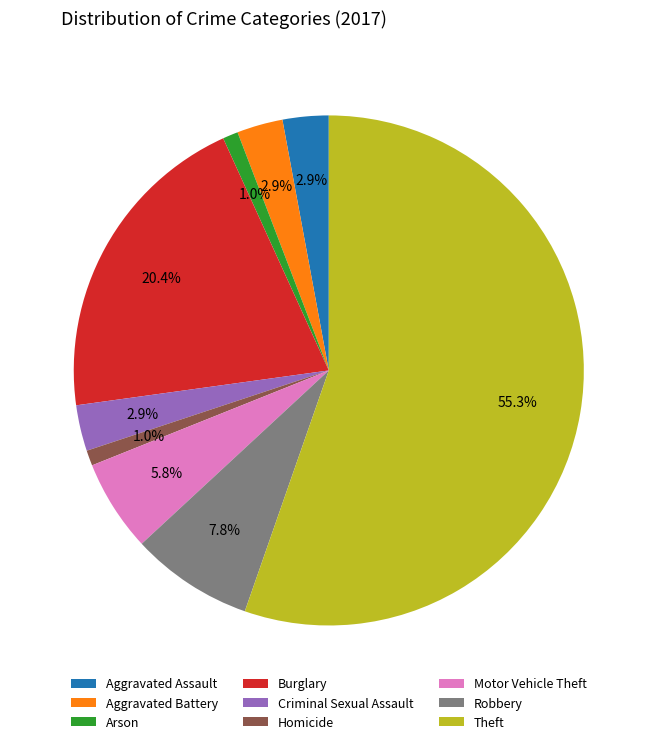

To the nearest percent, what is the difference between the Homicide and Aggravated Battery slice percentages?

2%